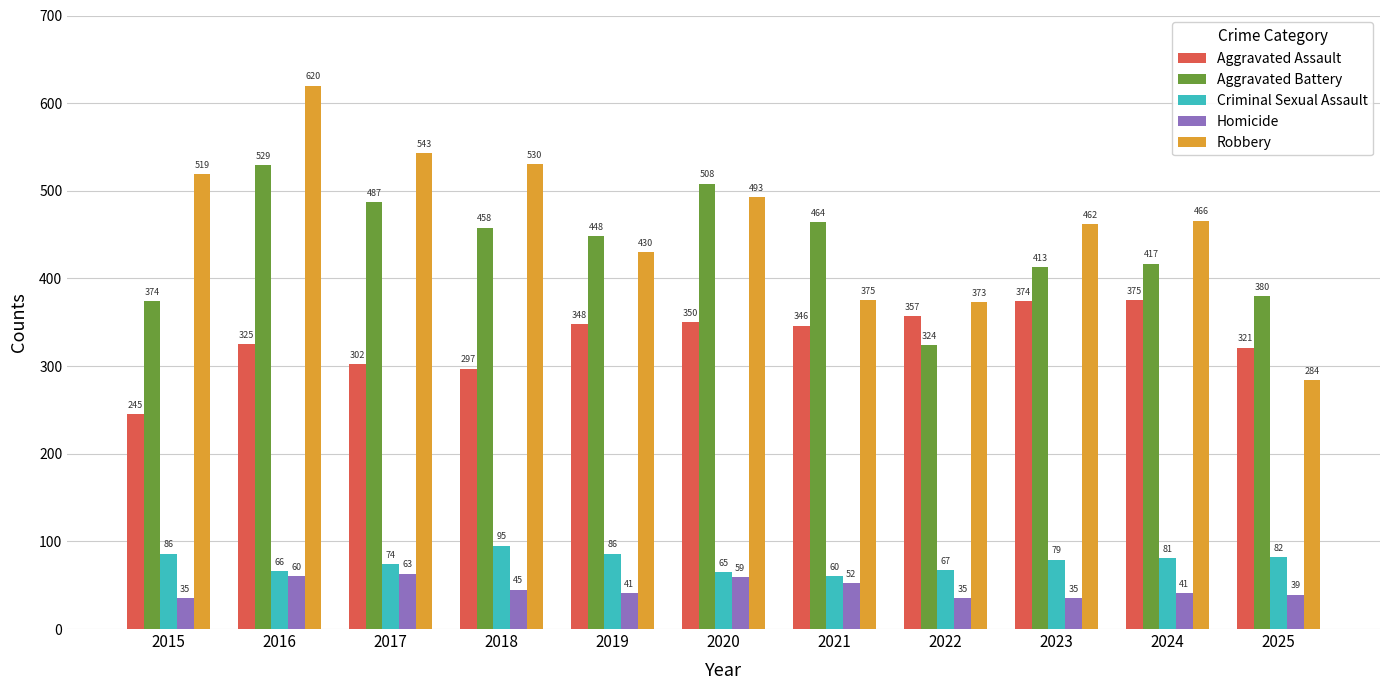

At 2023, list the series in order from smallest to largest.

Homicide, Criminal Sexual Assault, Aggravated Assault, Aggravated Battery, Robbery